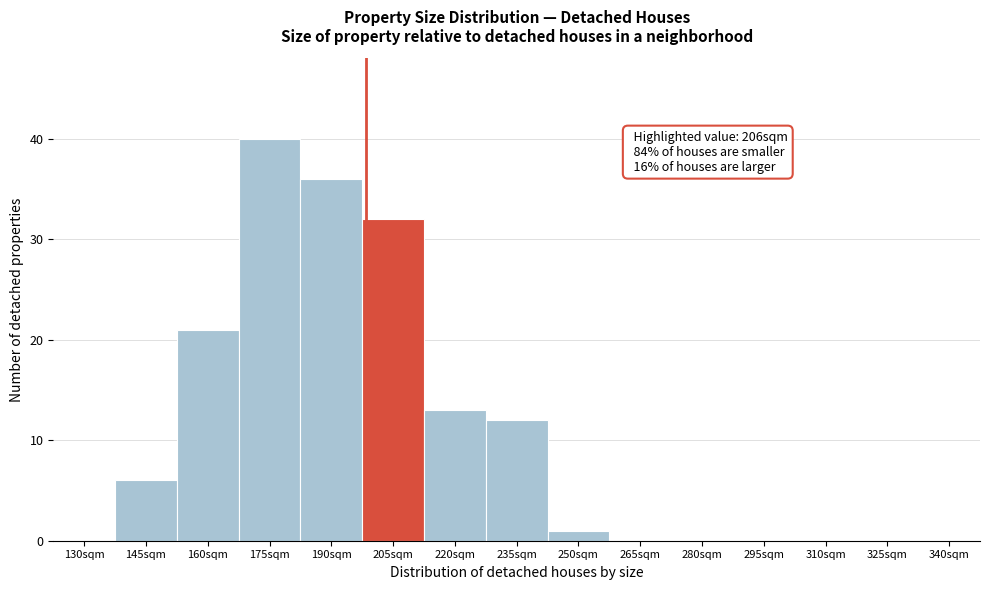

Reading left to right, extract all data points from this chart.

130sqm=0	145sqm=6	160sqm=21	175sqm=40	190sqm=36	205sqm=32	220sqm=13	235sqm=12	250sqm=1	265sqm=0	280sqm=0	295sqm=0	310sqm=0	325sqm=0	340sqm=0